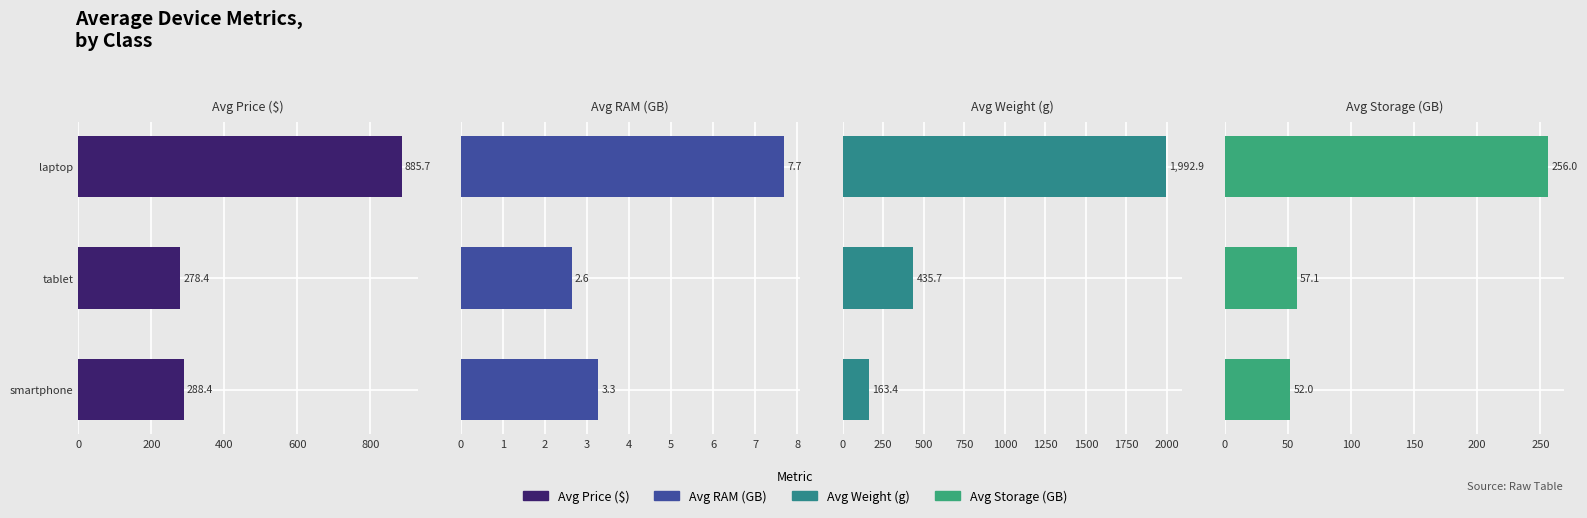

Does the chart contain any negative values?

No